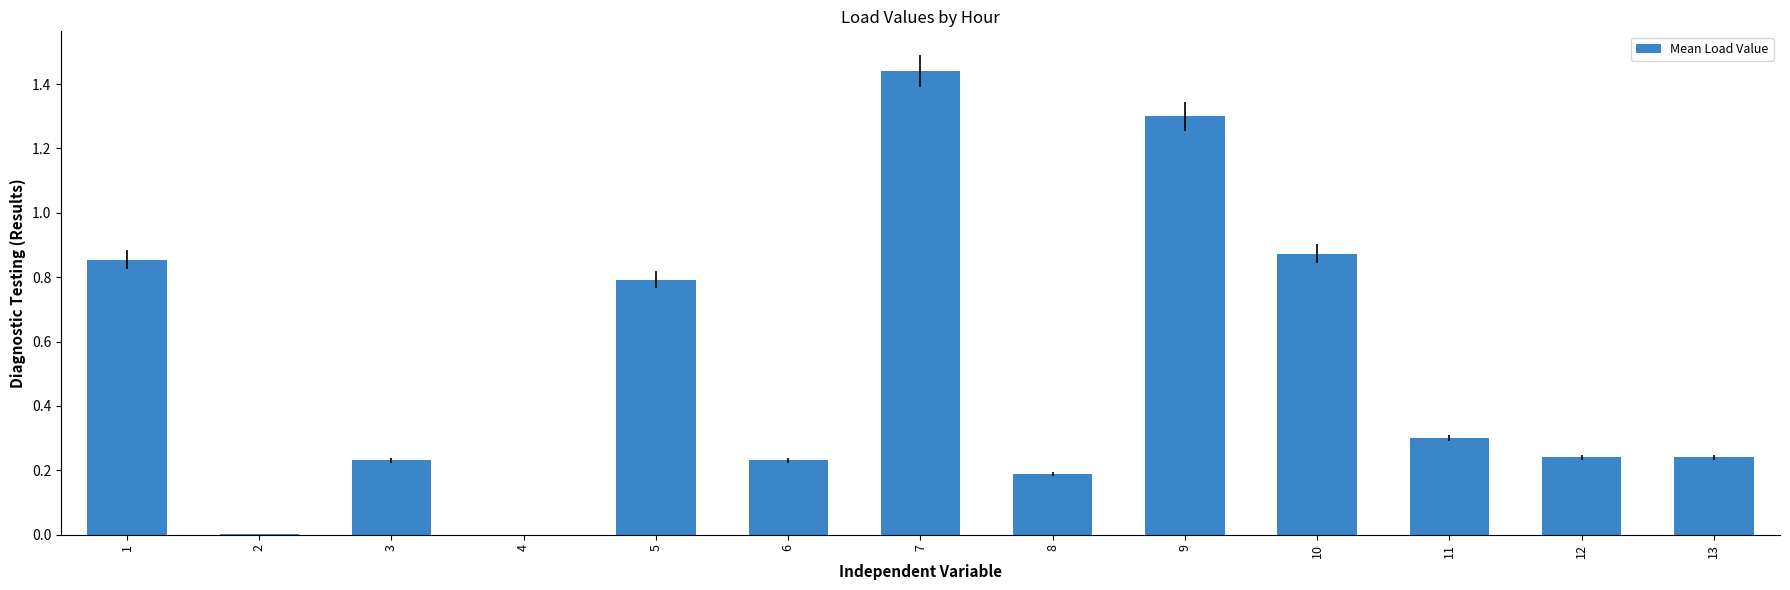

Between 4 and 11, which is larger?

11